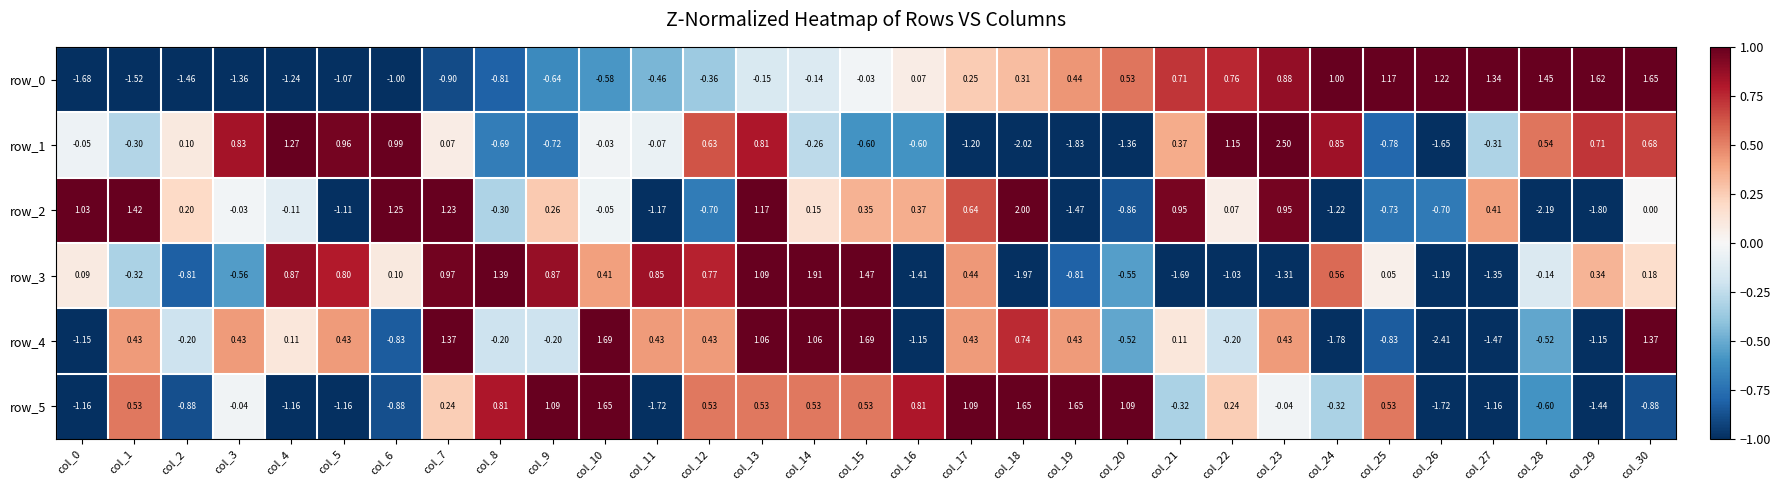

What is the minimum value shown in the chart?

-2.4